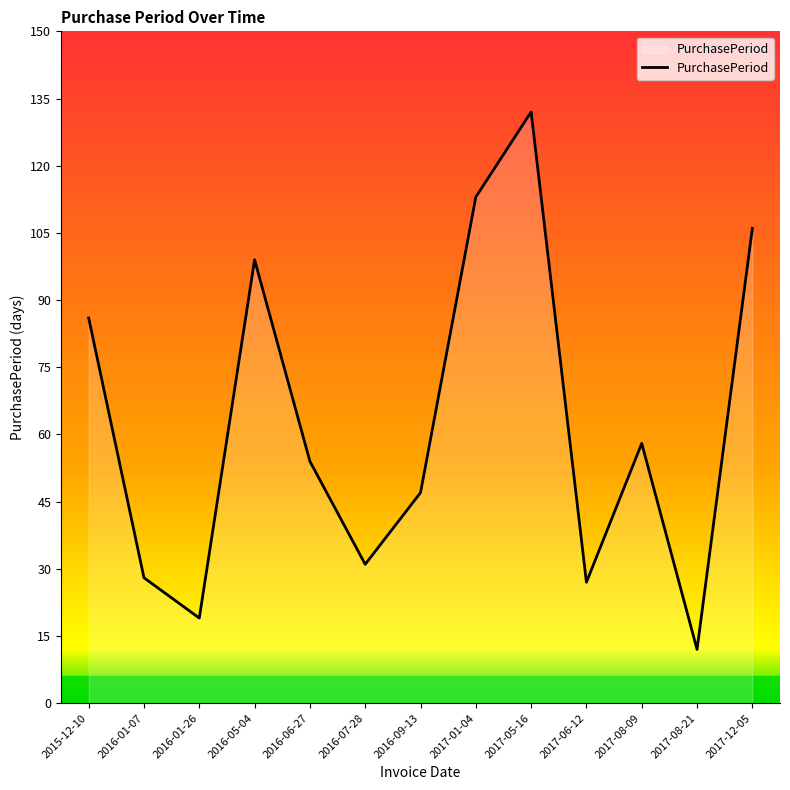

Reading right to left, transcribe all the data shown in this chart.

106	12	58	27	132	113	47	31	54	99	19	28	86